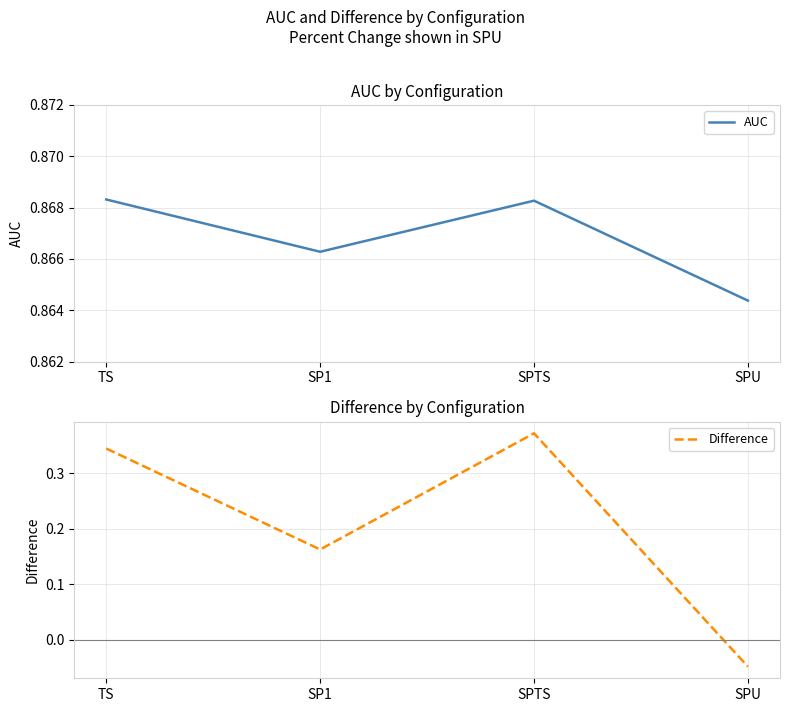

What is the label of the 3rd point from the left?

SPTS